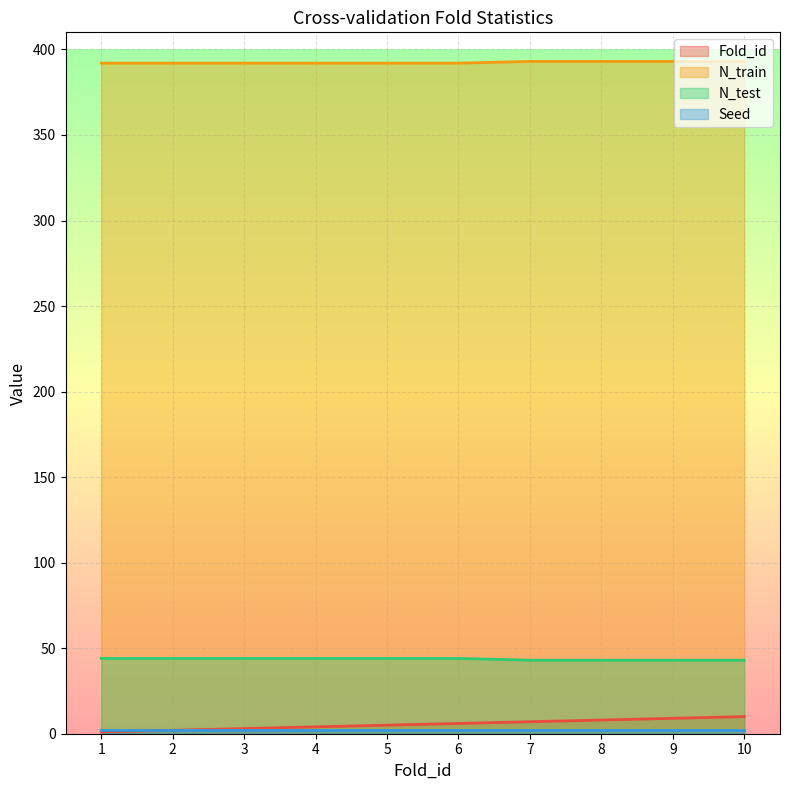

Does the chart display data point markers on the line(s)?

No